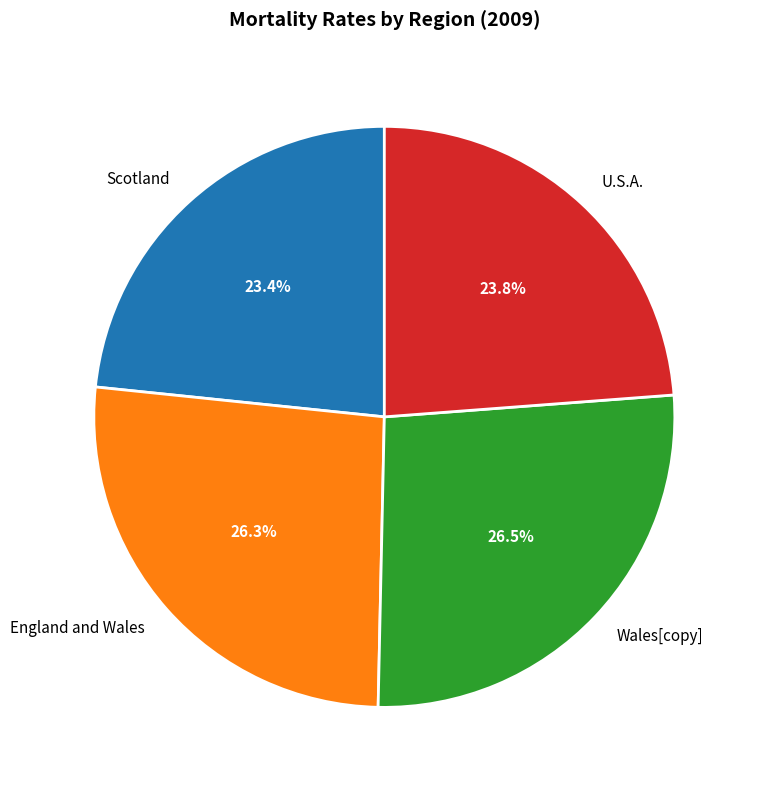

Count the number of slices in the pie.

4